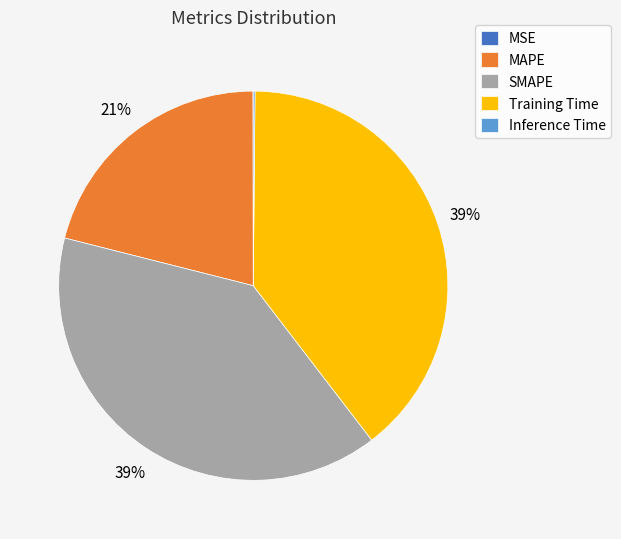

Is there any slice that represents more than half of the pie?

No